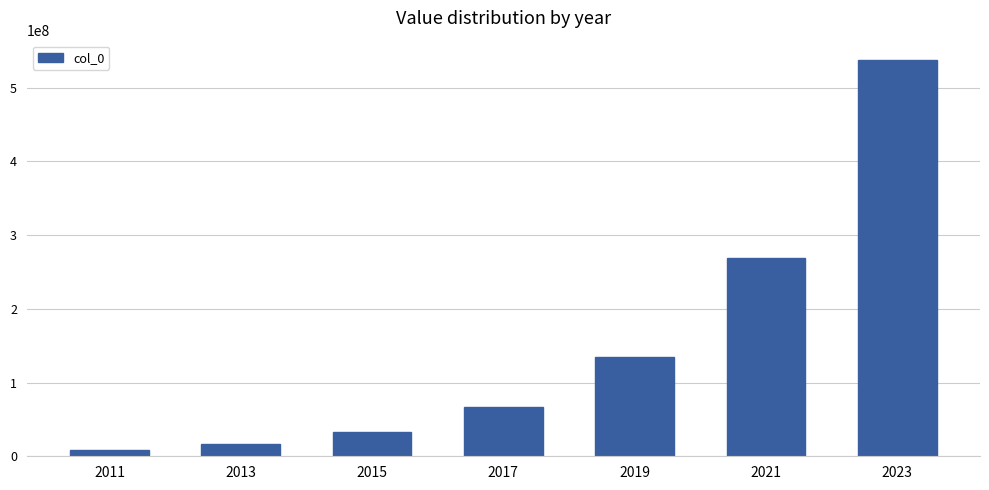

What is the change in value from 2011 to 2019?

+125829120